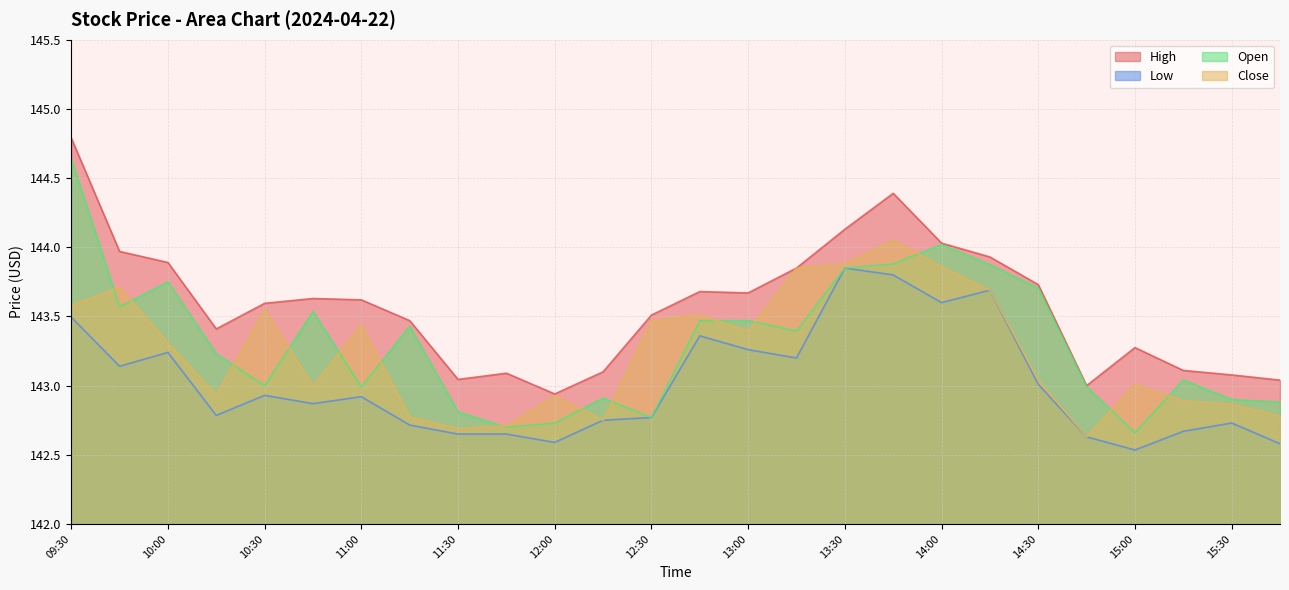

At which category is the sum across all series the highest?

09:30